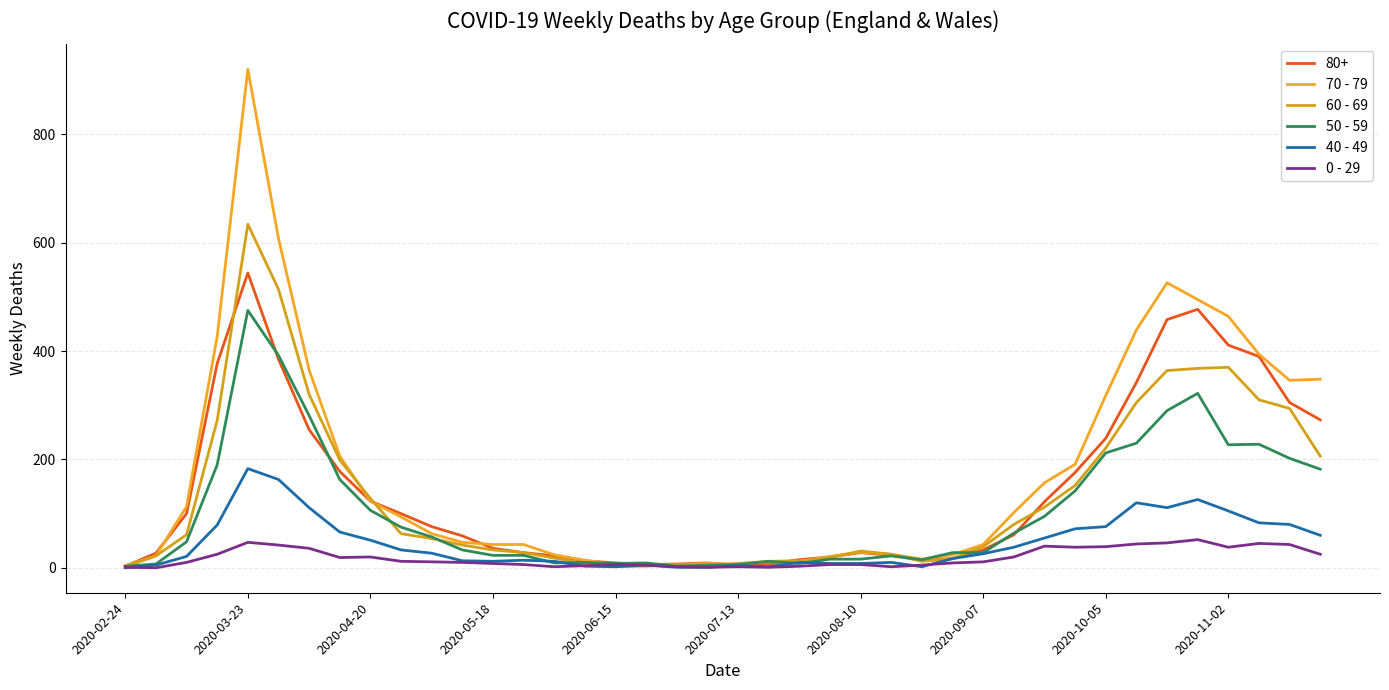

What is the difference between the second highest and second lowest values in the 50 - 59 series?

389